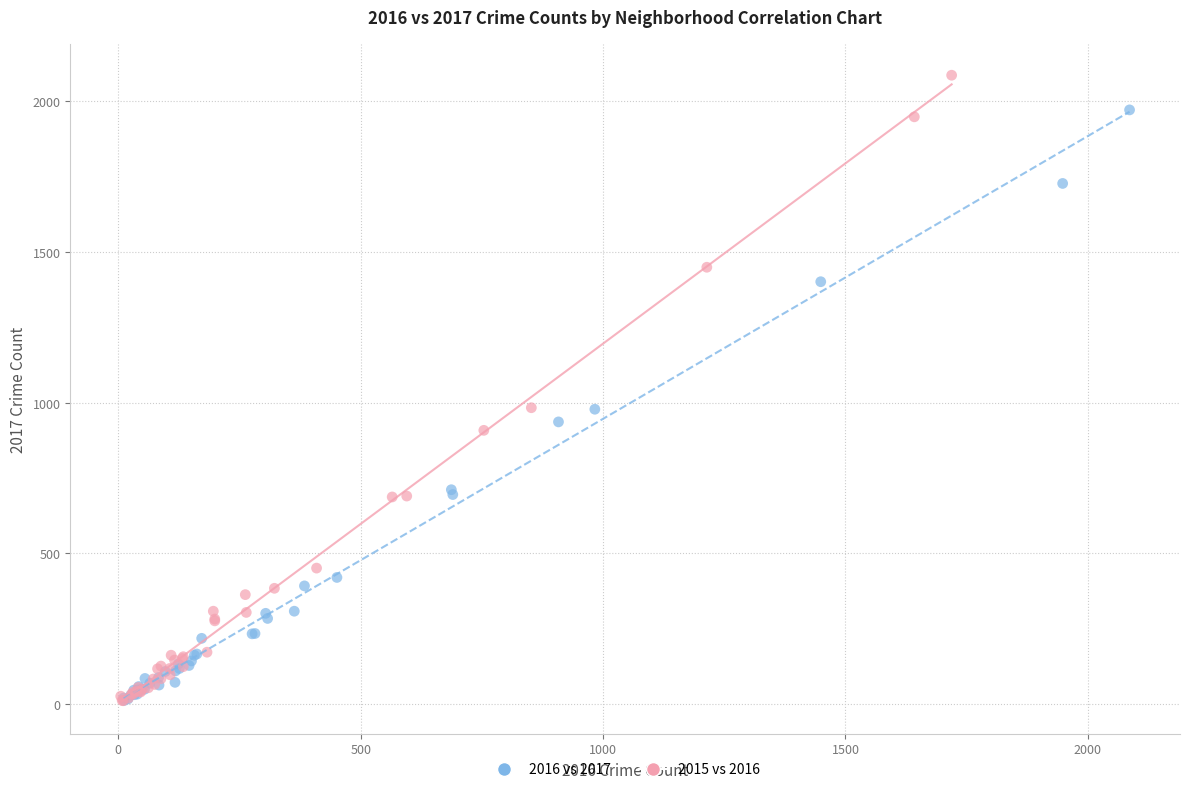

Which series reaches the maximum Y coordinate?

2015 vs 2016